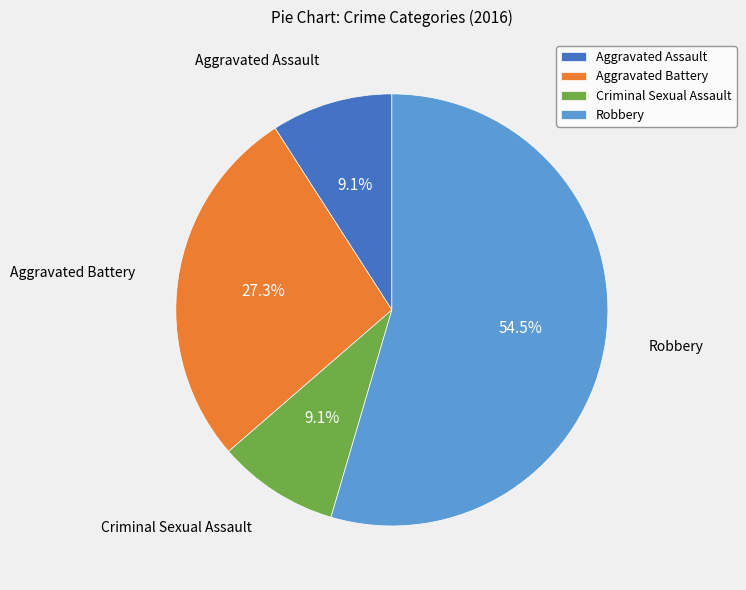

To the nearest percent, what is the average slice percentage?

25%